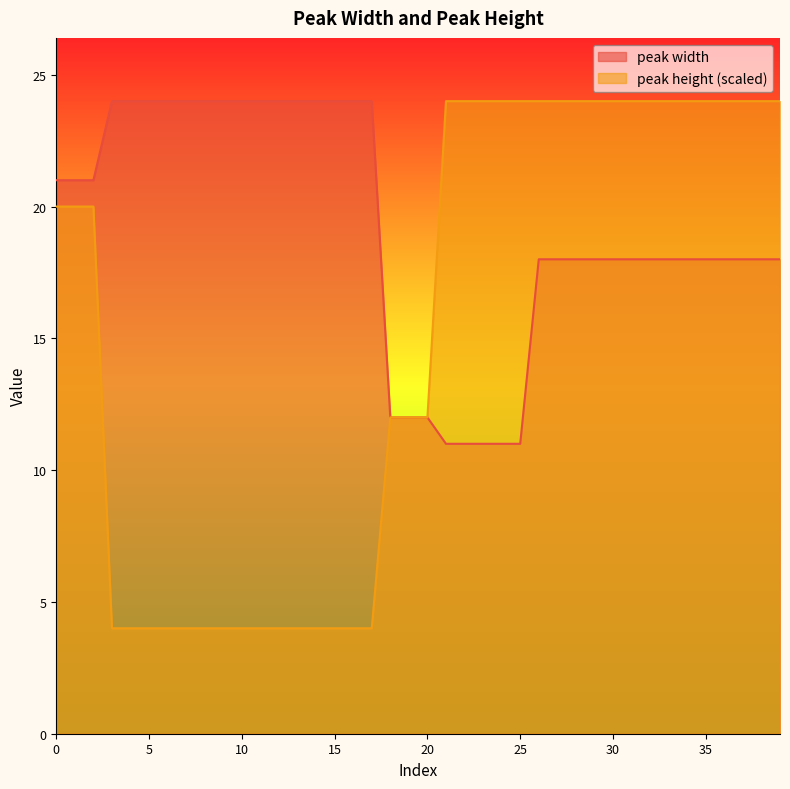

What is the smallest value displayed?

4.0